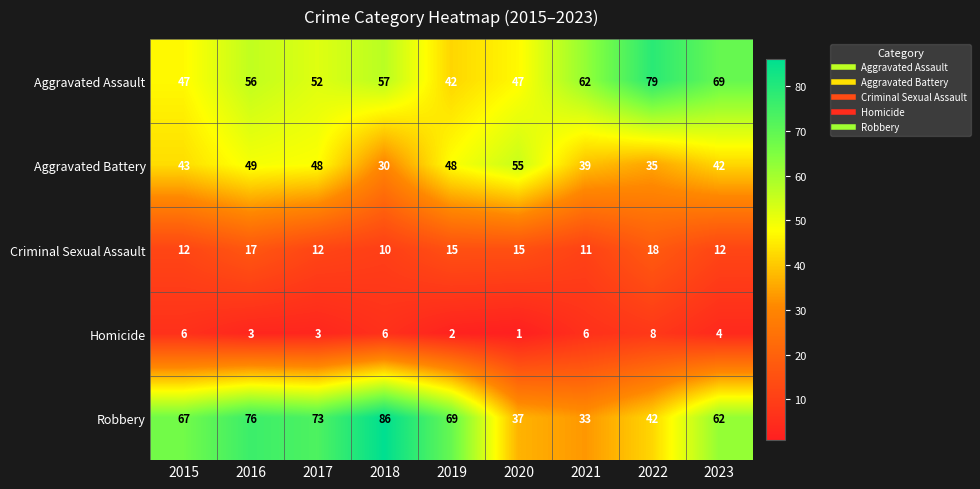

What is the approximate value of Homicide at 2015?

6